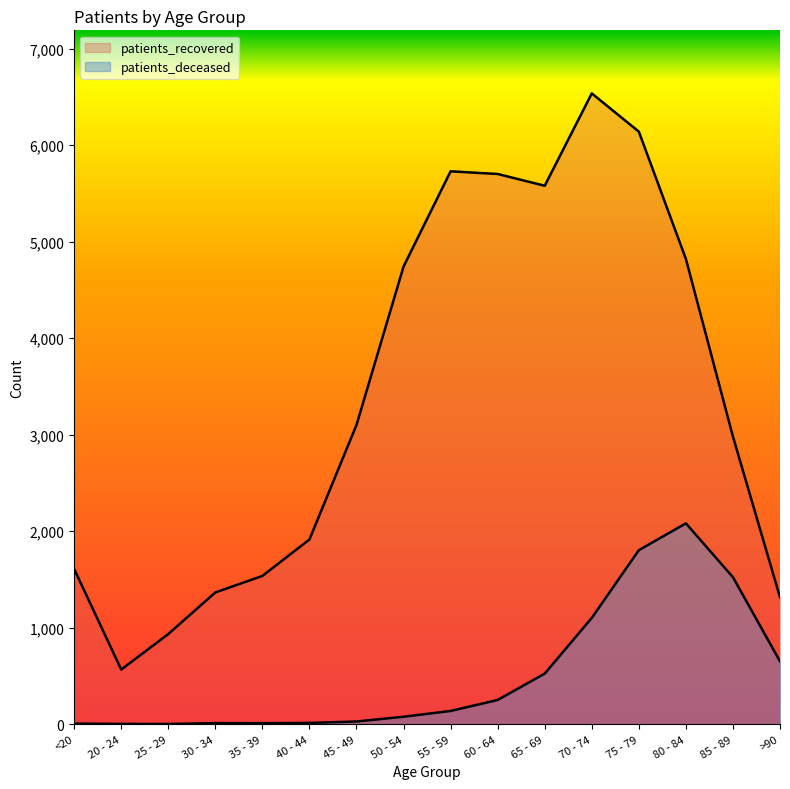

How many values in the patients_deceased series are below 137?

8